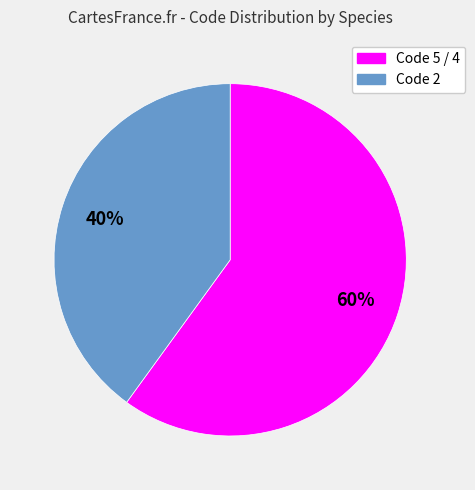

What percentage is the Code 5 / 4 slice, to the nearest percent?

60%